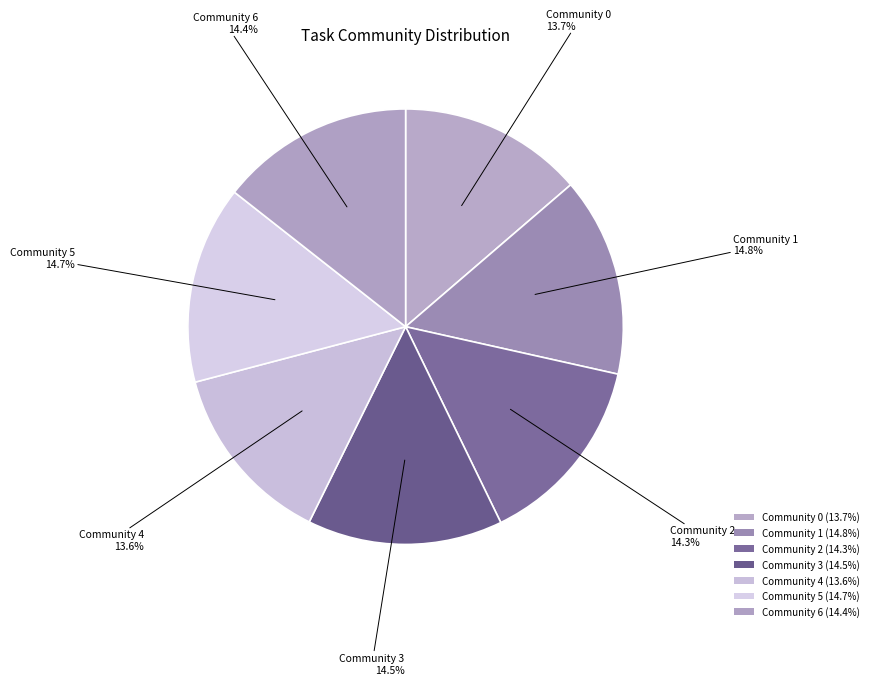

Is it true that Community 0 is 1% of the pie?

False